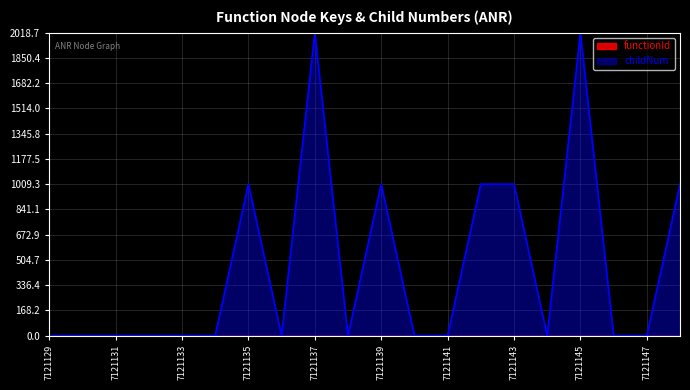

List the labels in order of value, largest first.

7121137, 7121145, 7121135, 7121139, 7121142, 7121143, 7121148, 7121129, 7121130, 7121131, 7121132, 7121133, 7121134, 7121136, 7121138, 7121140, 7121141, 7121144, 7121146, 7121147